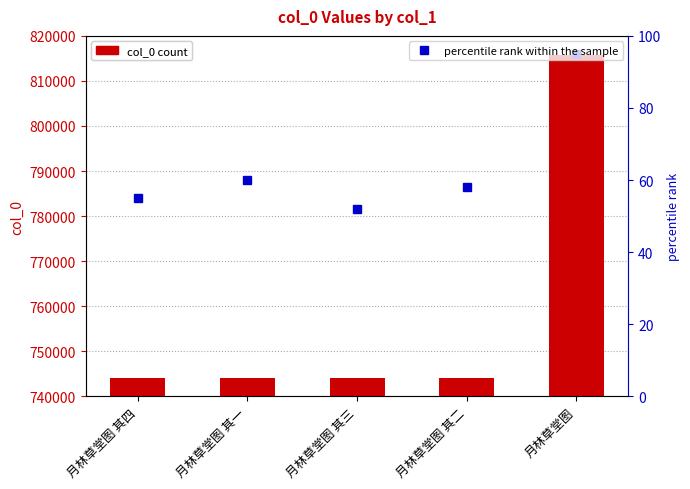

How many series are shown in this chart?

2